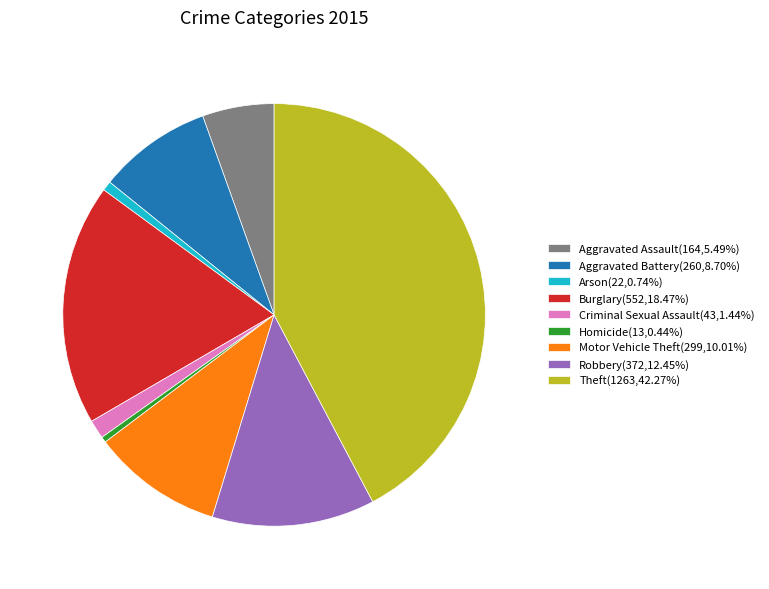

True or false: Aggravated Battery accounts for 9% of the total.

True